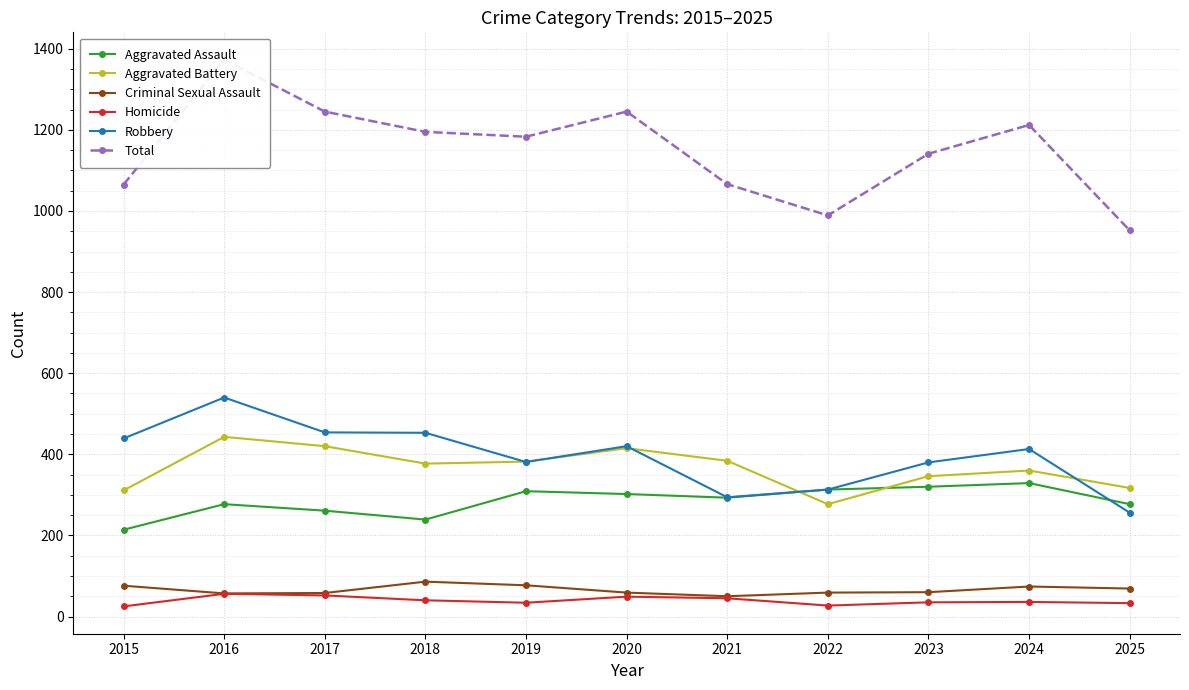

Reading left to right, transcribe all the data shown in this chart.

Aggravated Assault: 2015=214	2016=277	2017=261	2018=239	2019=309	2020=302	2021=293	2022=313	2023=320	2024=329	2025=277
Aggravated Battery: 2015=311	2016=443	2017=420	2018=377	2019=382	2020=415	2021=384	2022=277	2023=346	2024=360	2025=317
Criminal Sexual Assault: 2015=76	2016=57	2017=58	2018=86	2019=77	2020=59	2021=50	2022=59	2023=60	2024=74	2025=69
Homicide: 2015=25	2016=56	2017=52	2018=40	2019=34	2020=49	2021=45	2022=27	2023=35	2024=36	2025=33
Robbery: 2015=439	2016=540	2017=454	2018=453	2019=381	2020=420	2021=294	2022=313	2023=380	2024=413	2025=256
Total: 2015=1065	2016=1373	2017=1245	2018=1195	2019=1183	2020=1245	2021=1066	2022=989	2023=1141	2024=1212	2025=952